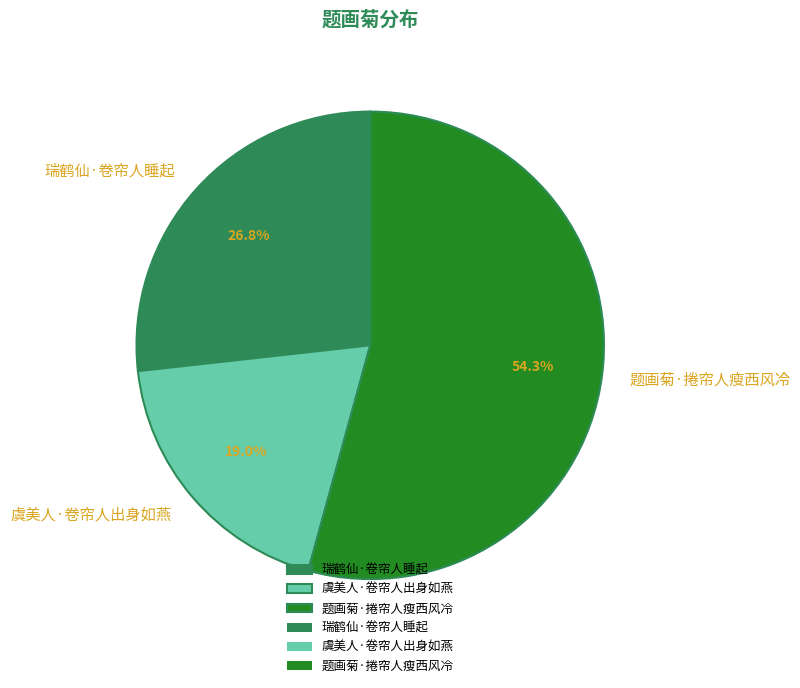

The 虞美人·卷帘人出身如燕 slice represents 31% of the pie. True or false?

False